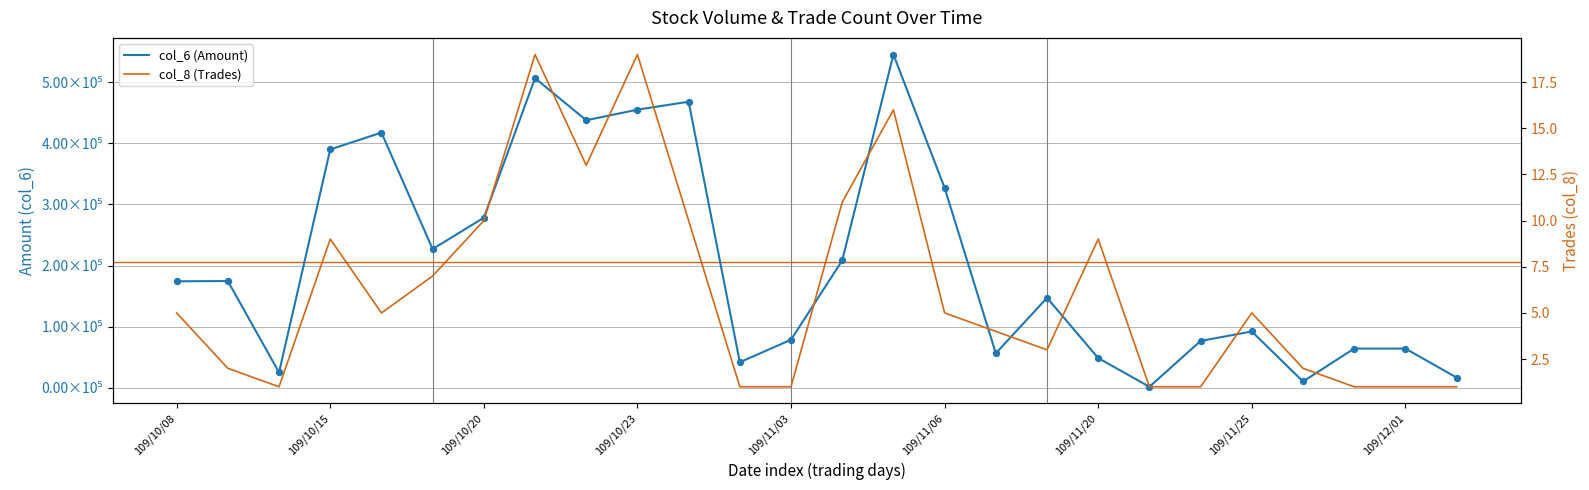

Is the value of col_6 (Amount) at 109/11/06 greater than the value of col_8 (Trades) at 109/10/08?

Yes